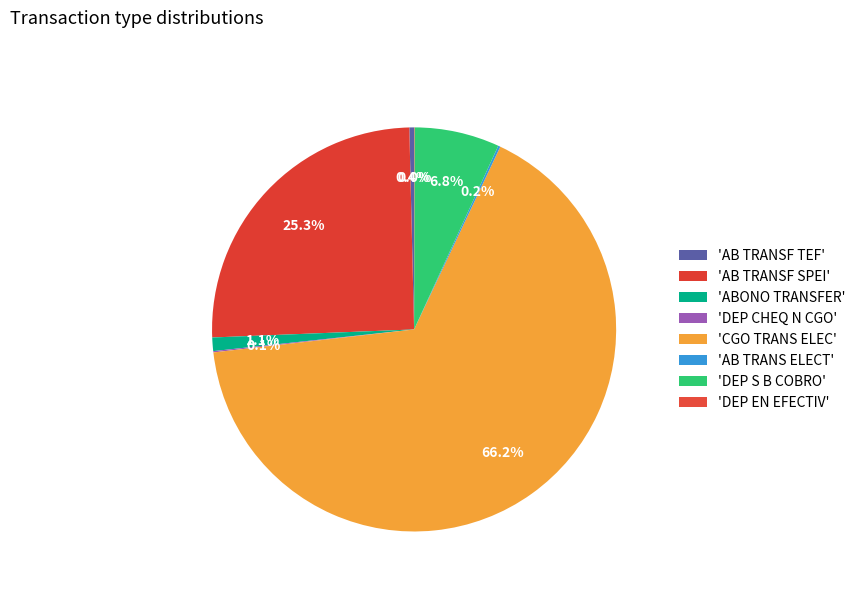

How many slices are in this pie chart?

8